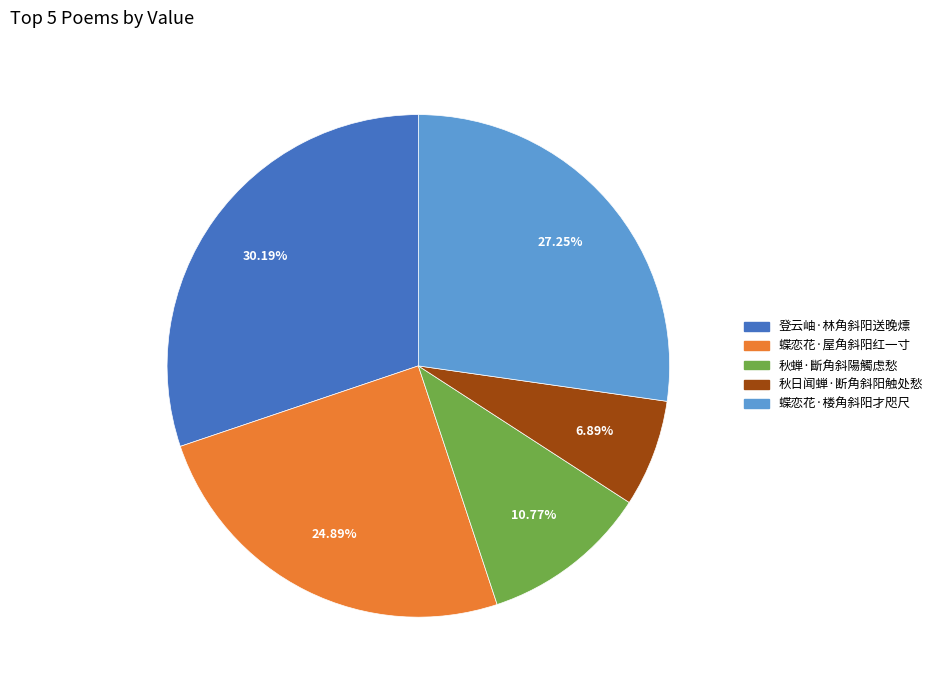

To the nearest percent, what percentage of the pie is 登云岫·林角斜阳送晚熛?

30%